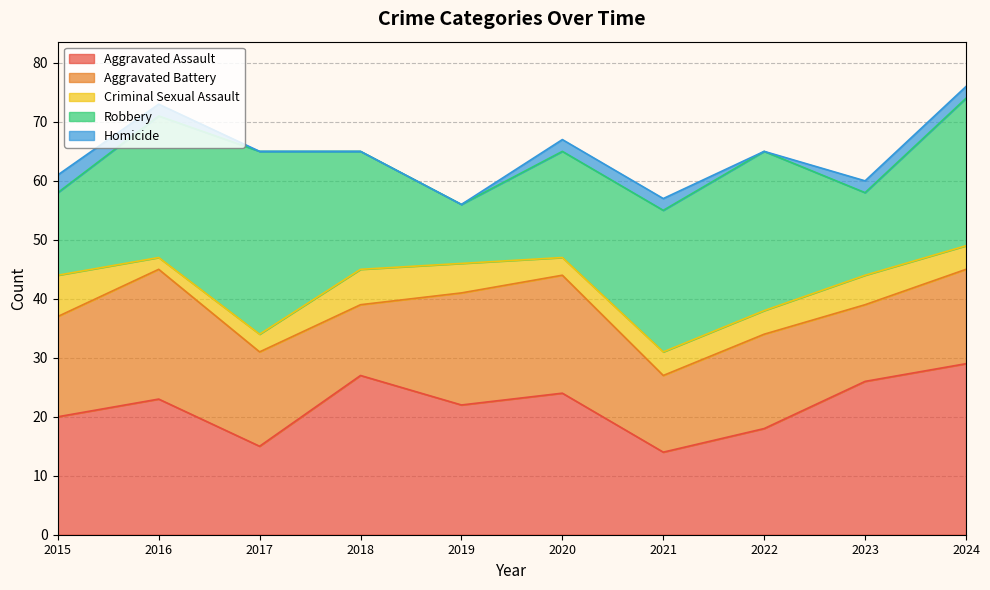

Between 2015 and 2021, which series saw the biggest shift?

Robbery